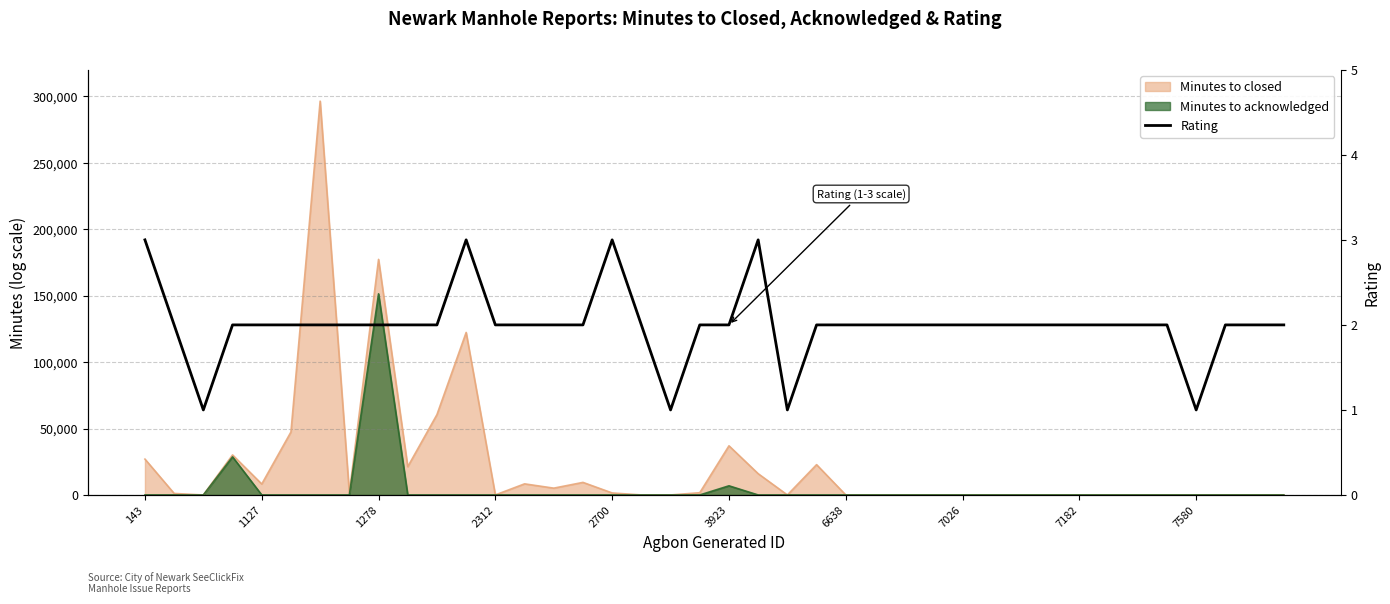

The value at 1278 is 2. True or false?

True